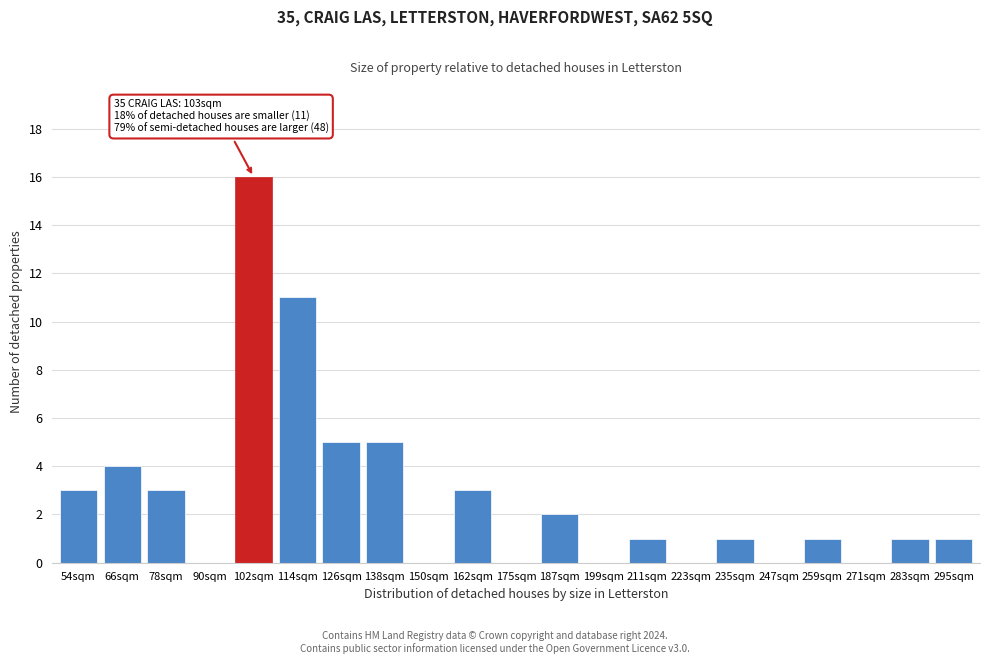

Reading left to right, transcribe all the data shown in this chart.

54sqm=3	66sqm=4	78sqm=3	90sqm=0	102sqm=16	114sqm=11	126sqm=5	138sqm=5	150sqm=0	162sqm=3	175sqm=0	187sqm=2	199sqm=0	211sqm=1	223sqm=0	235sqm=1	247sqm=0	259sqm=1	271sqm=0	283sqm=1	295sqm=1